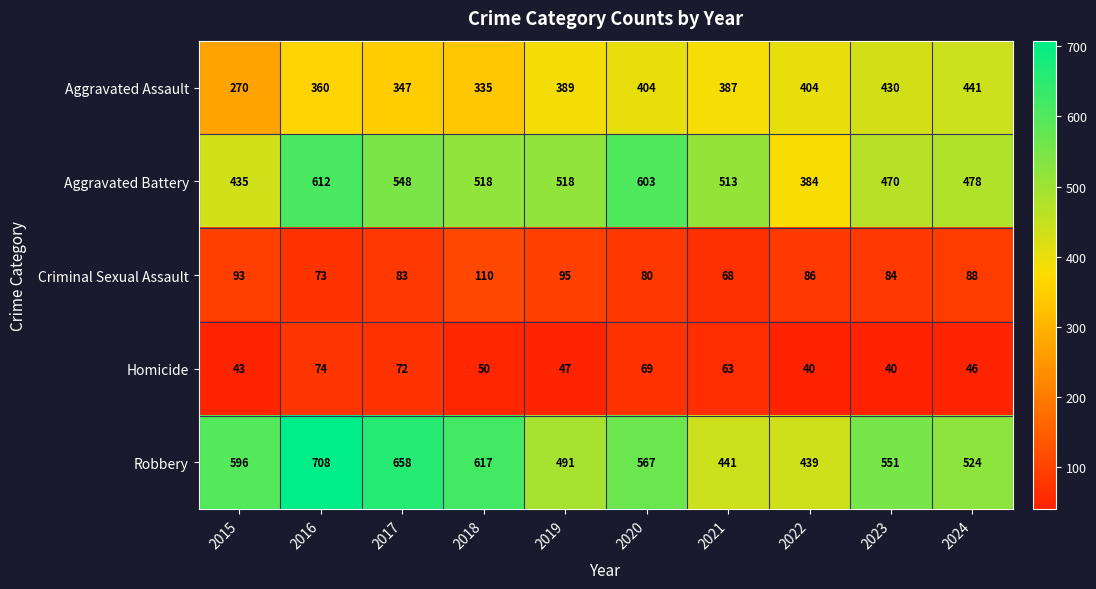

What is the smallest value displayed?

40